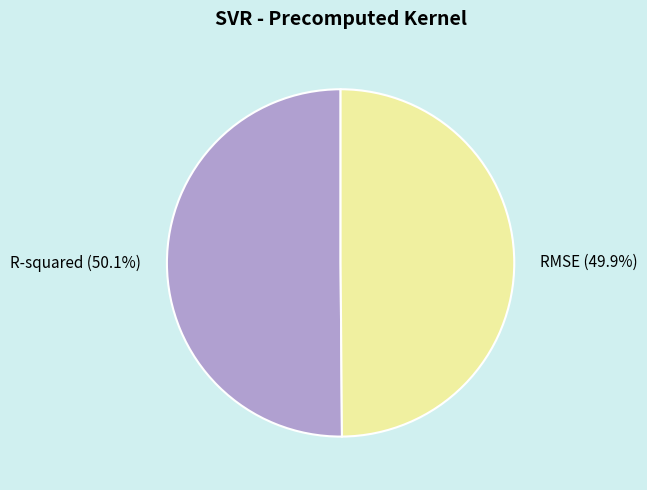

How many slices are in this pie chart?

2